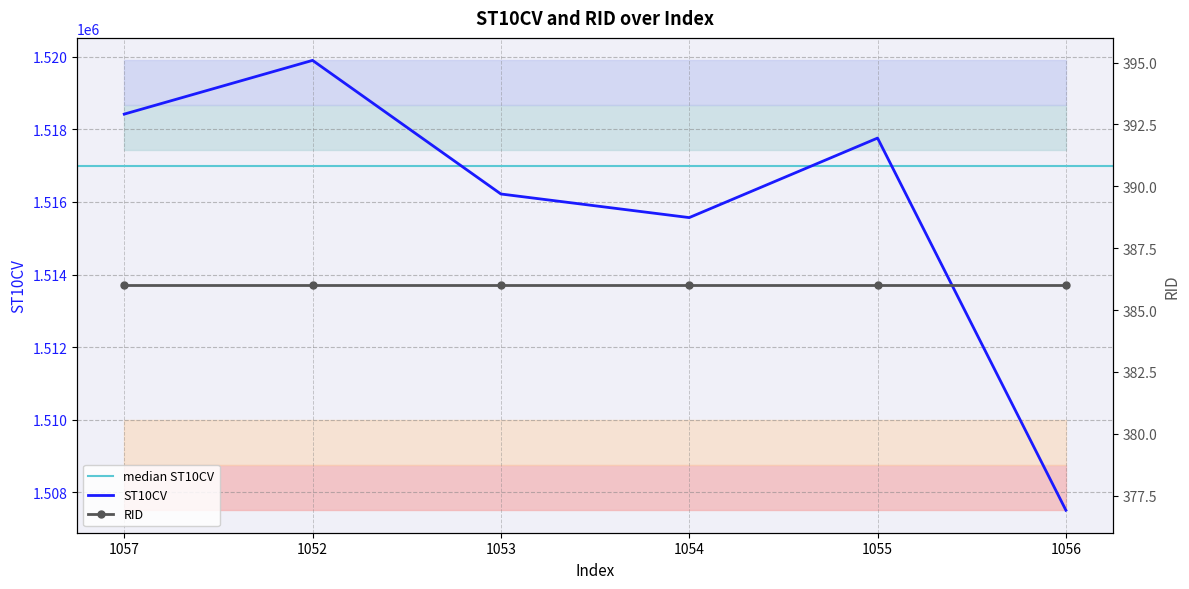

Which category has the lowest value across all series?

1056